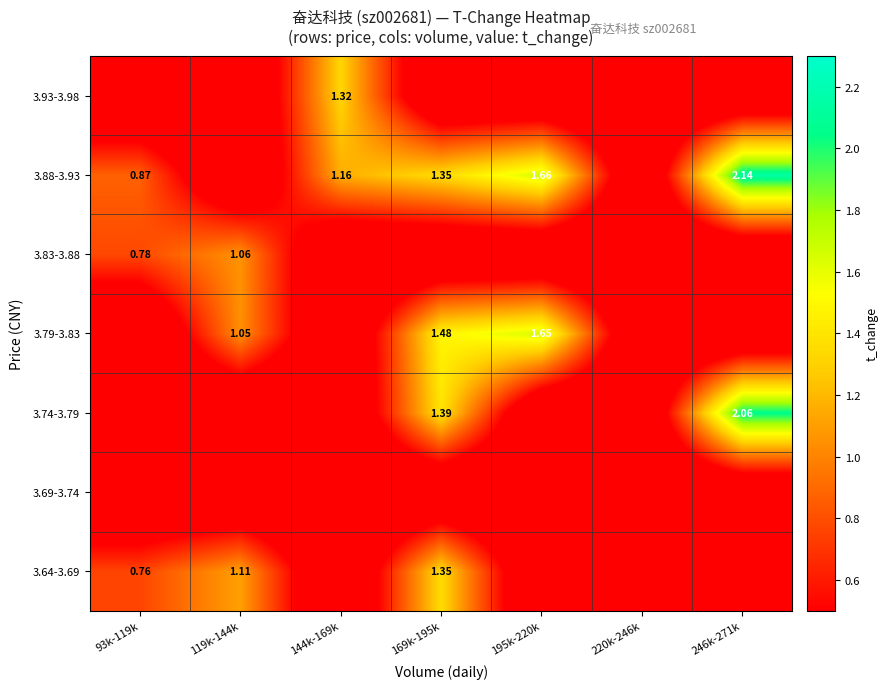

Is the value of 3.88-3.93 at 195k-220k greater than the value of 3.79-3.83 at 169k-195k?

Yes